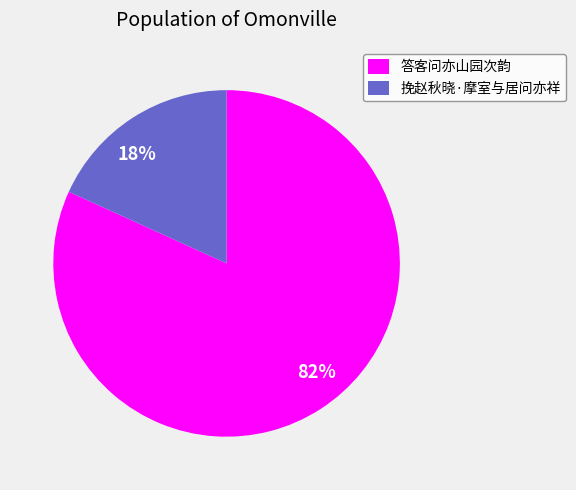

Rank the categories by value from highest to lowest.

答客问亦山园次韵, 挽赵秋晓·摩室与居问亦祥